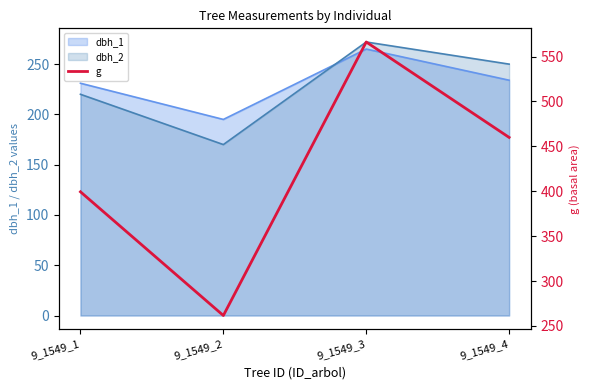

At which category does the chart reach its peak across all series?

9_1549_3